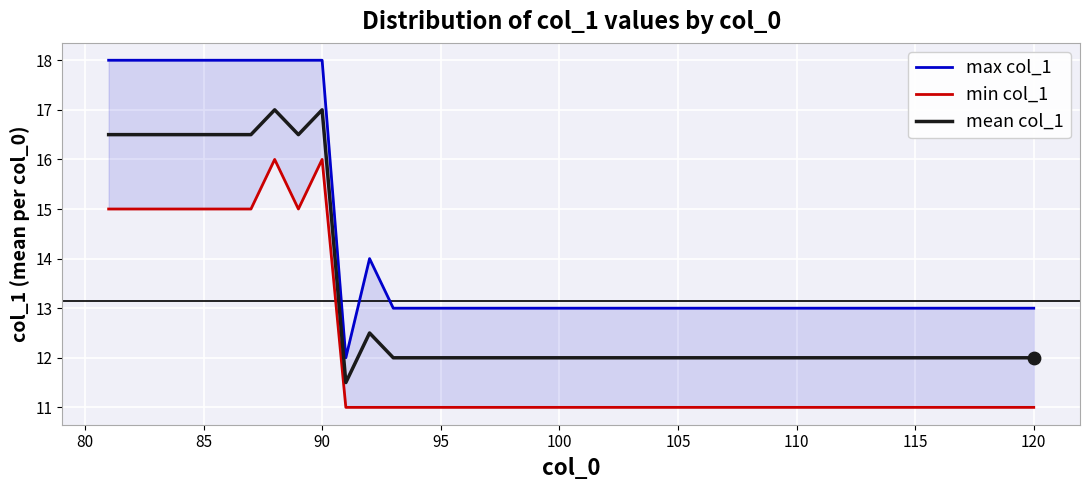

Which series has the largest total across all categories?

max col_1